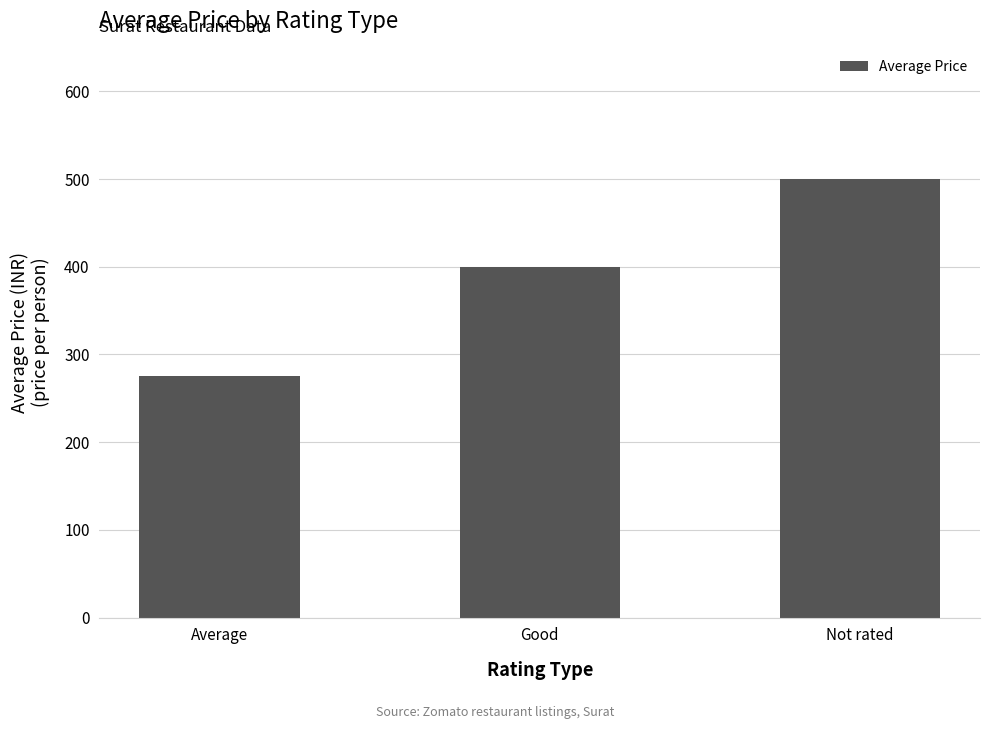

Reading left to right, transcribe all the data shown in this chart.

Average=275	Good=400	Not rated=500